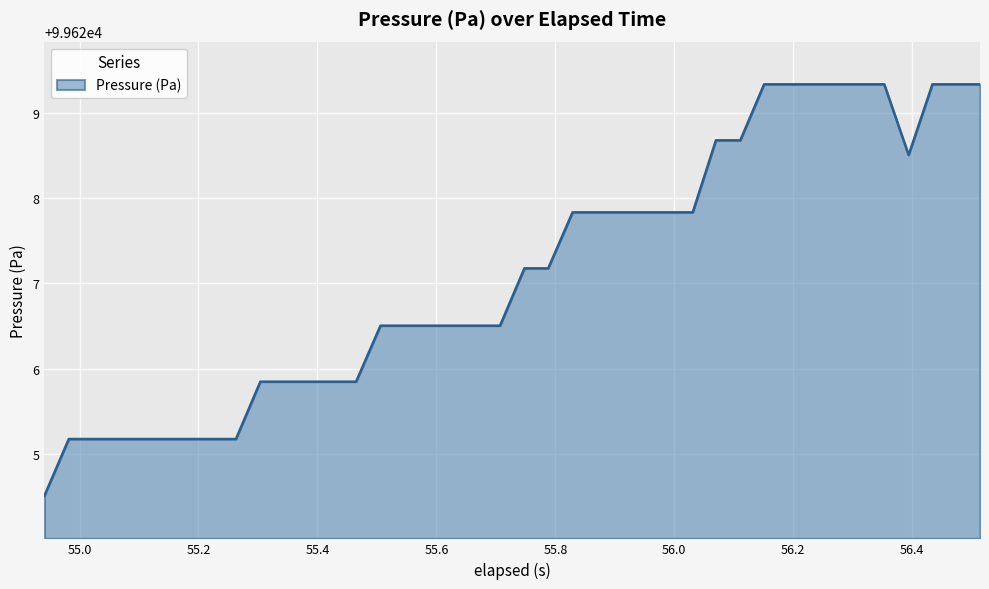

What is the maximum value shown in the chart?

99629.3